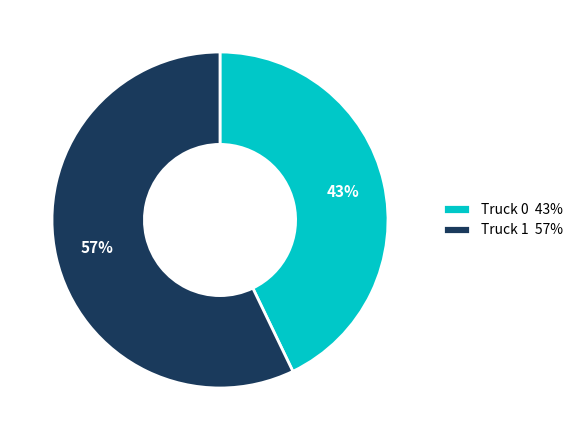

Does Truck 0 represent more than half of the total?

No